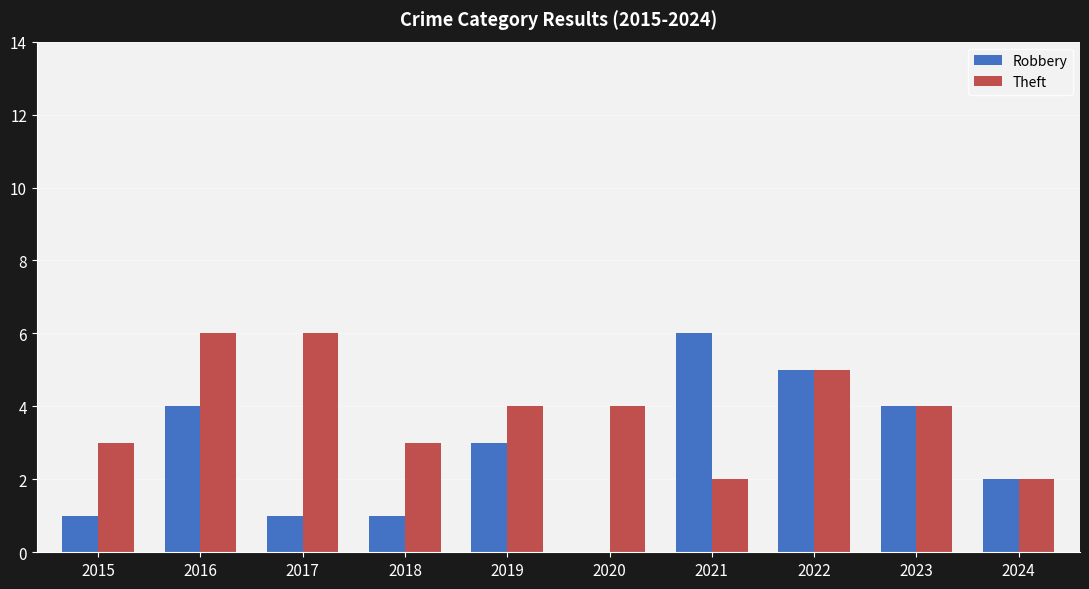

What is the sum of the Theft values at 2017 and 2024?

8